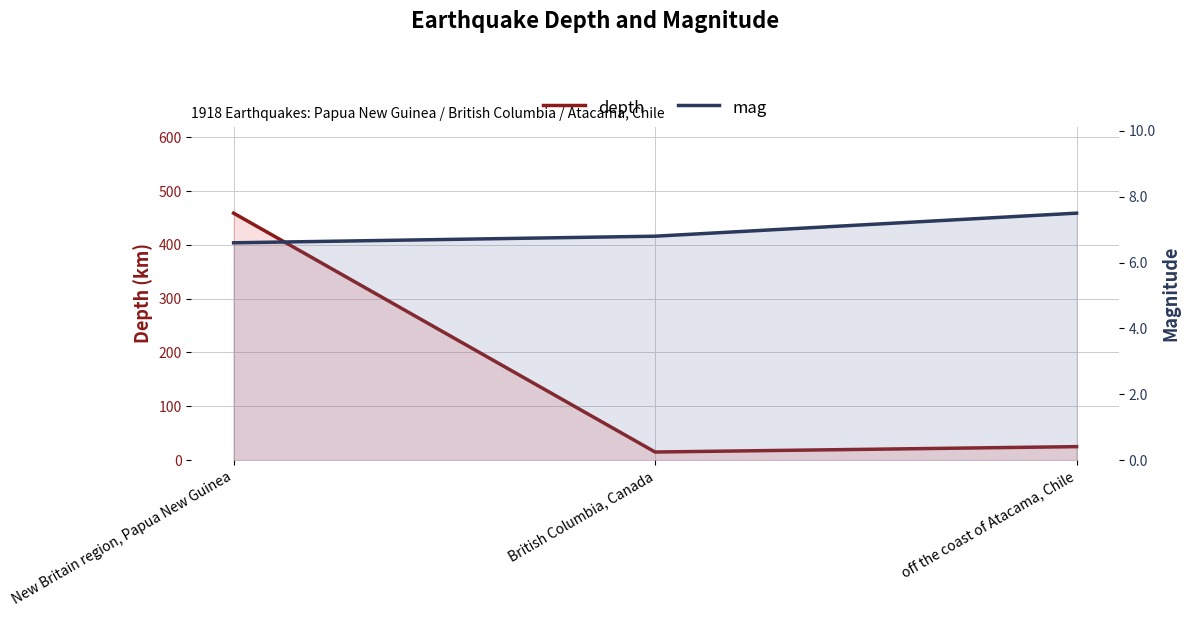

Which has a higher value, New Britain region, Papua New Guinea or British Columbia, Canada?

New Britain region, Papua New Guinea